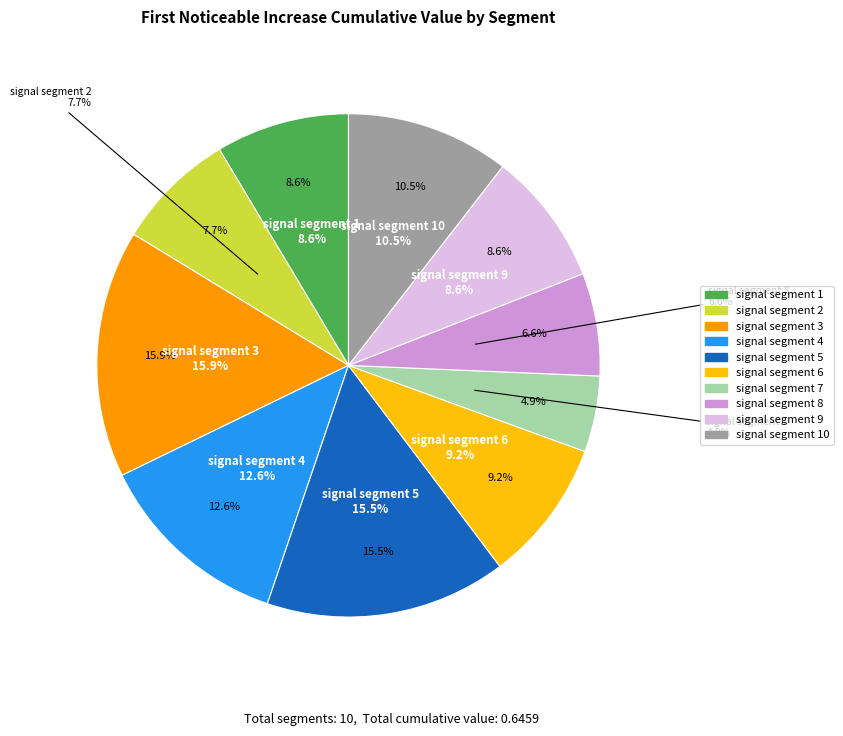

Which has a higher value, signal segment 7 or signal segment 10?

signal segment 10